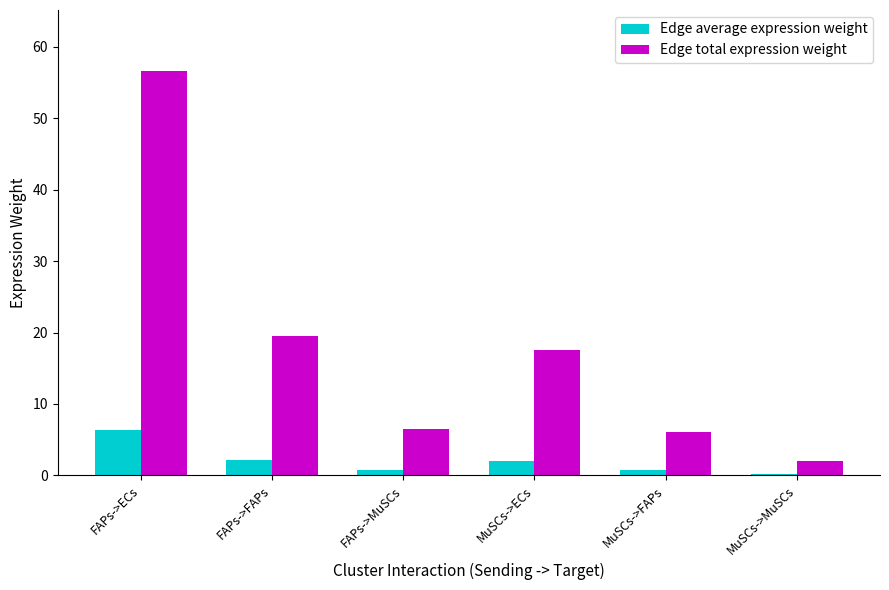

What value does the Edge total expression weight series have at MuSCs->ECs?

17.6